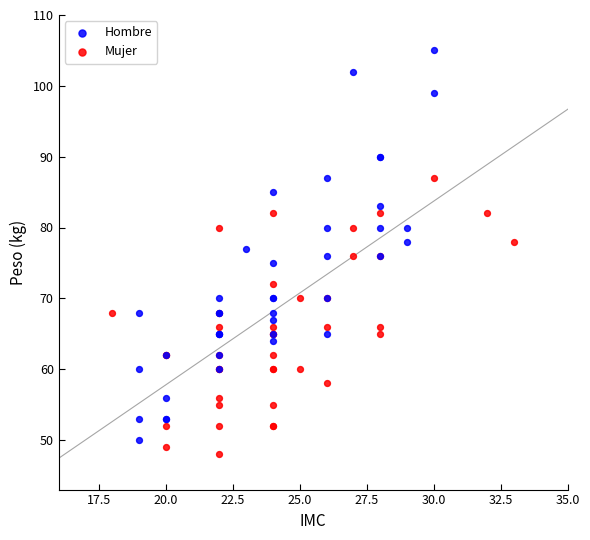

Which series contains the lowest Y value?

Mujer